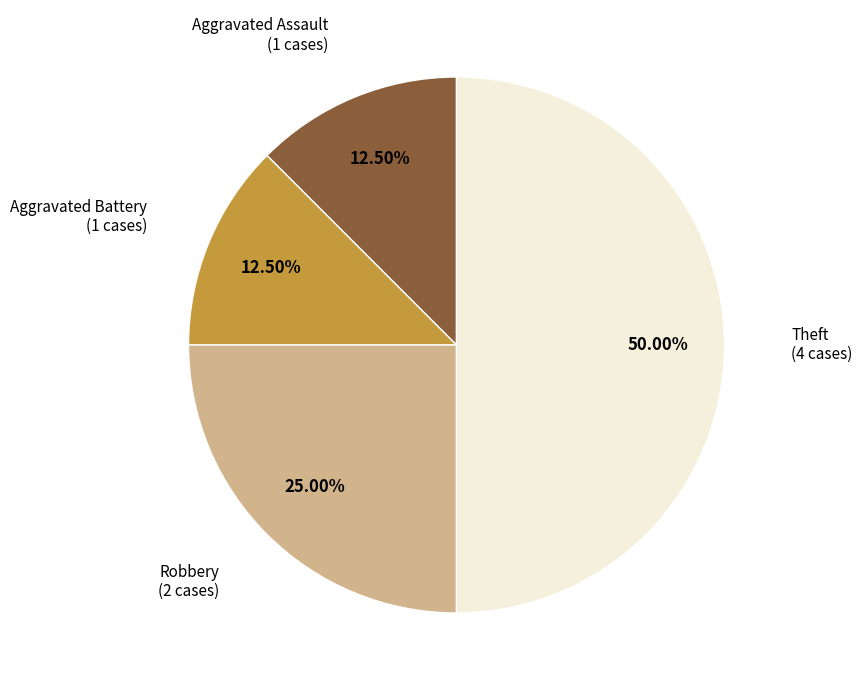

Which category has the smallest portion of the pie?

Aggravated Assault